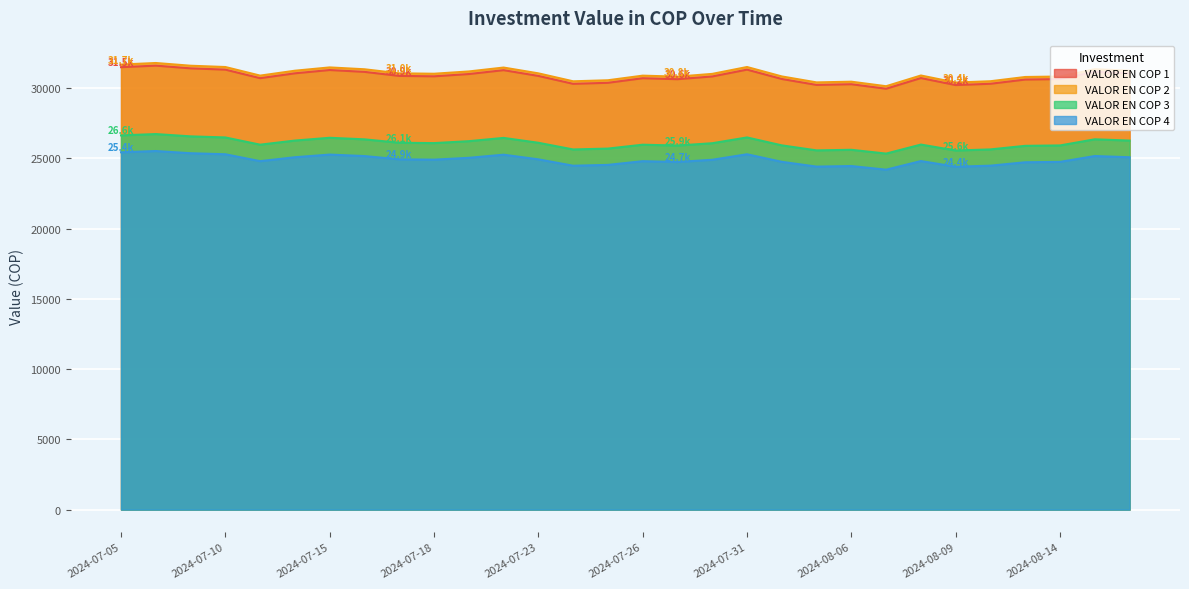

Which series changed the most between 2024-07-11 and 2024-08-15?

VALOR EN COP 2